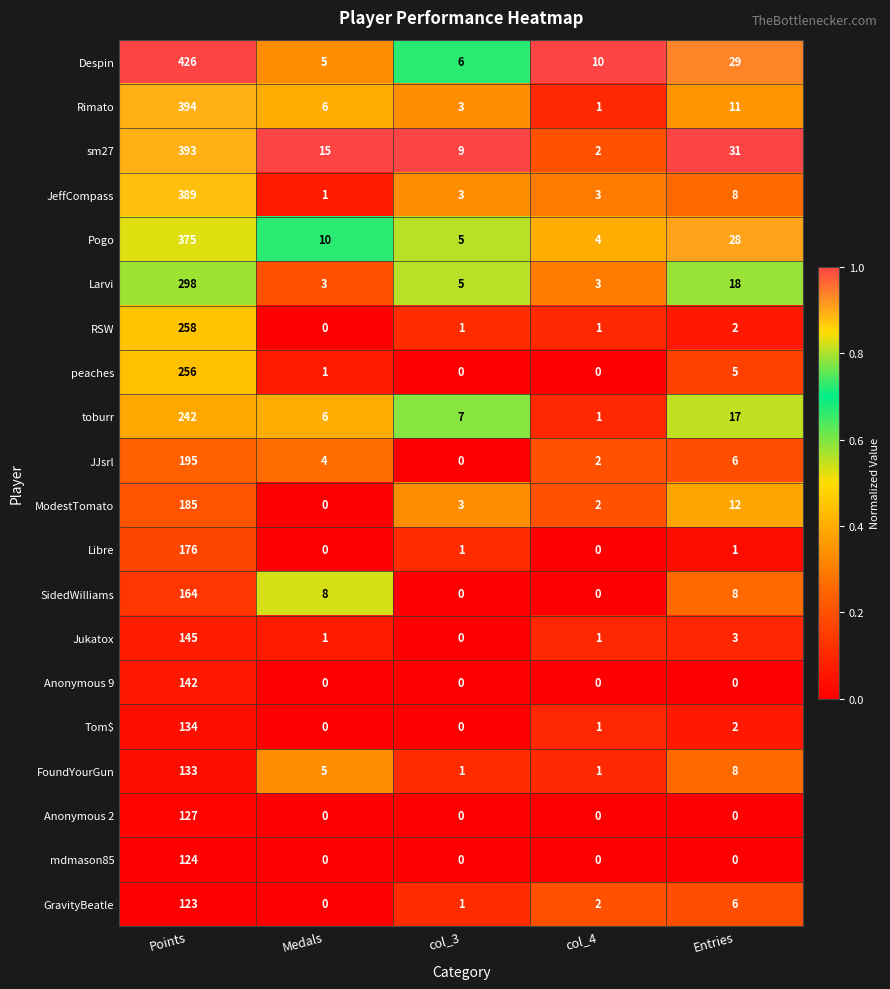

What is the greatest value displayed?

426